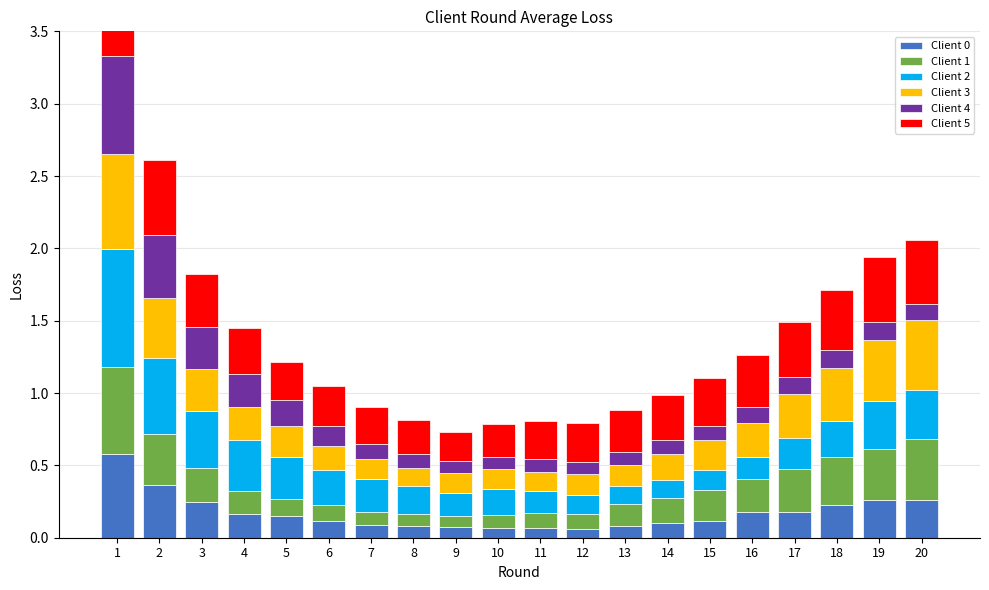

Between 1 and 17, which series saw the biggest shift?

Client 2